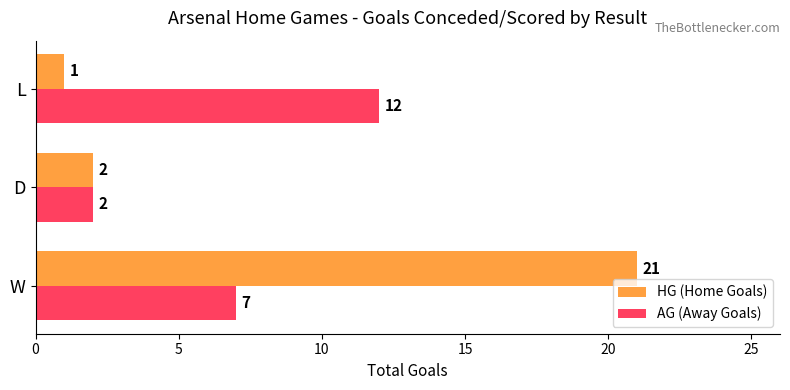

At which category does the chart reach its minimum across all series?

L